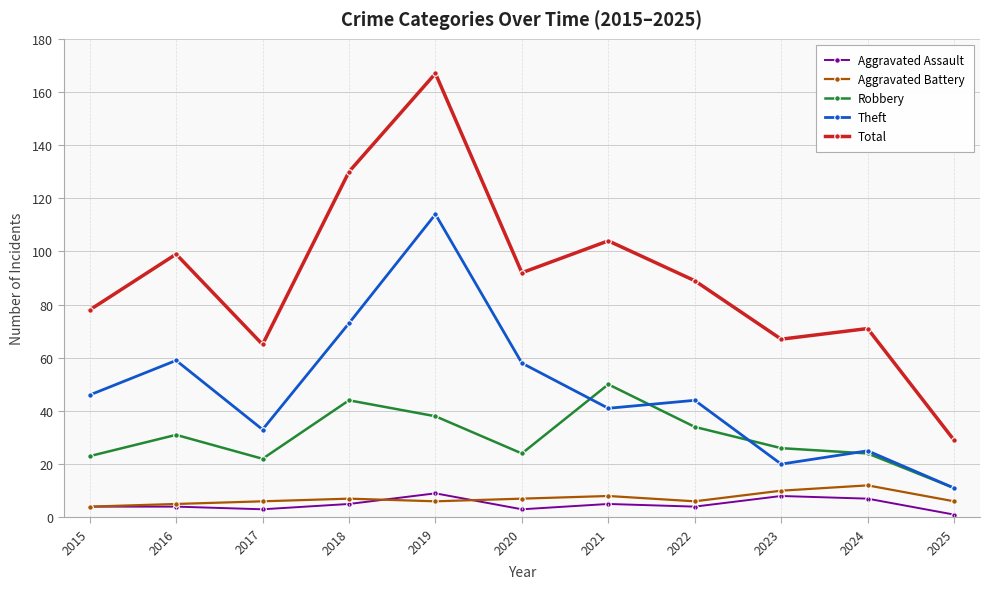

True or false: Total and Aggravated Battery intersect in this chart.

False